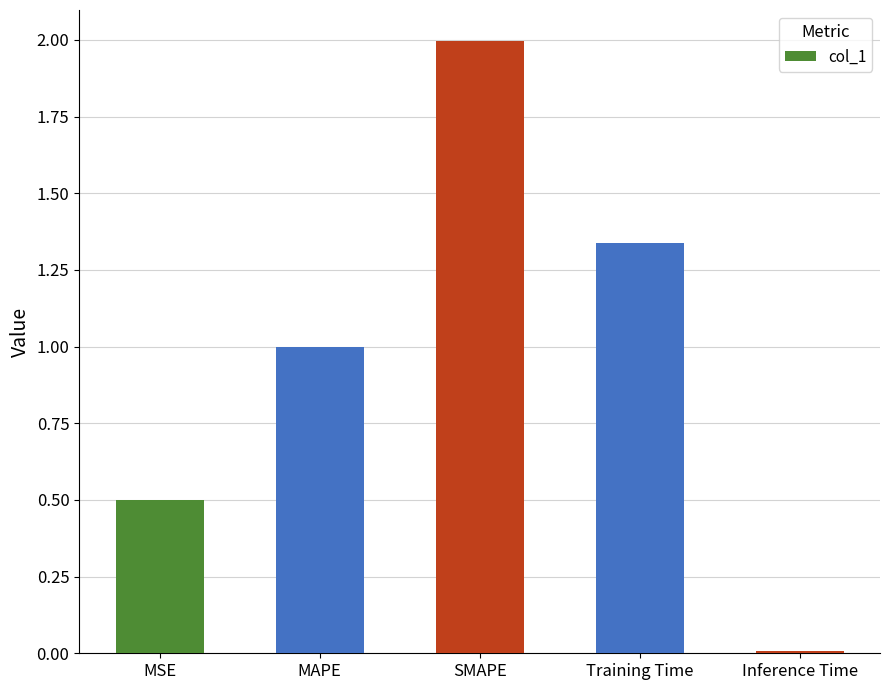

Between MSE and Training Time, which is larger?

Training Time